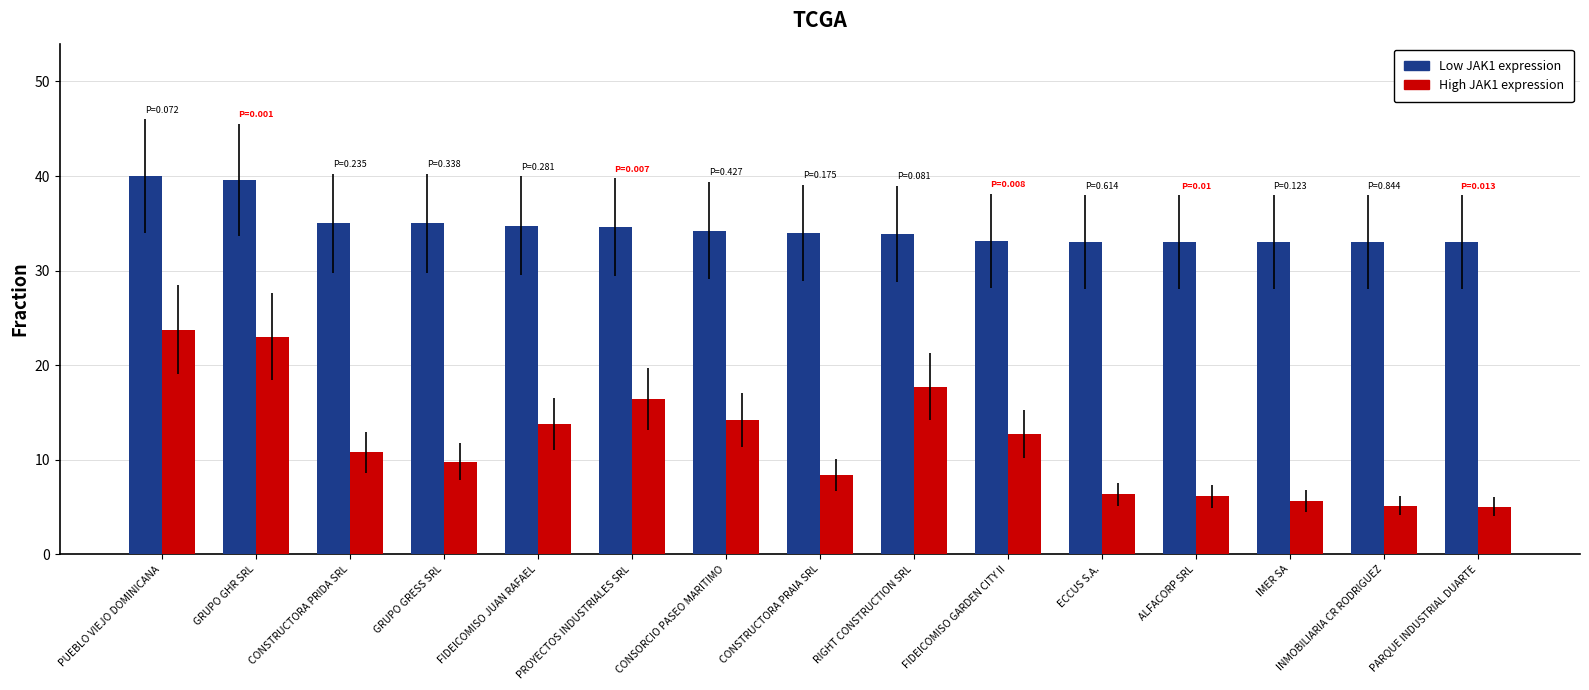

What is the spread (max minus min) of values at GRUPO GHR SRL?

16.6